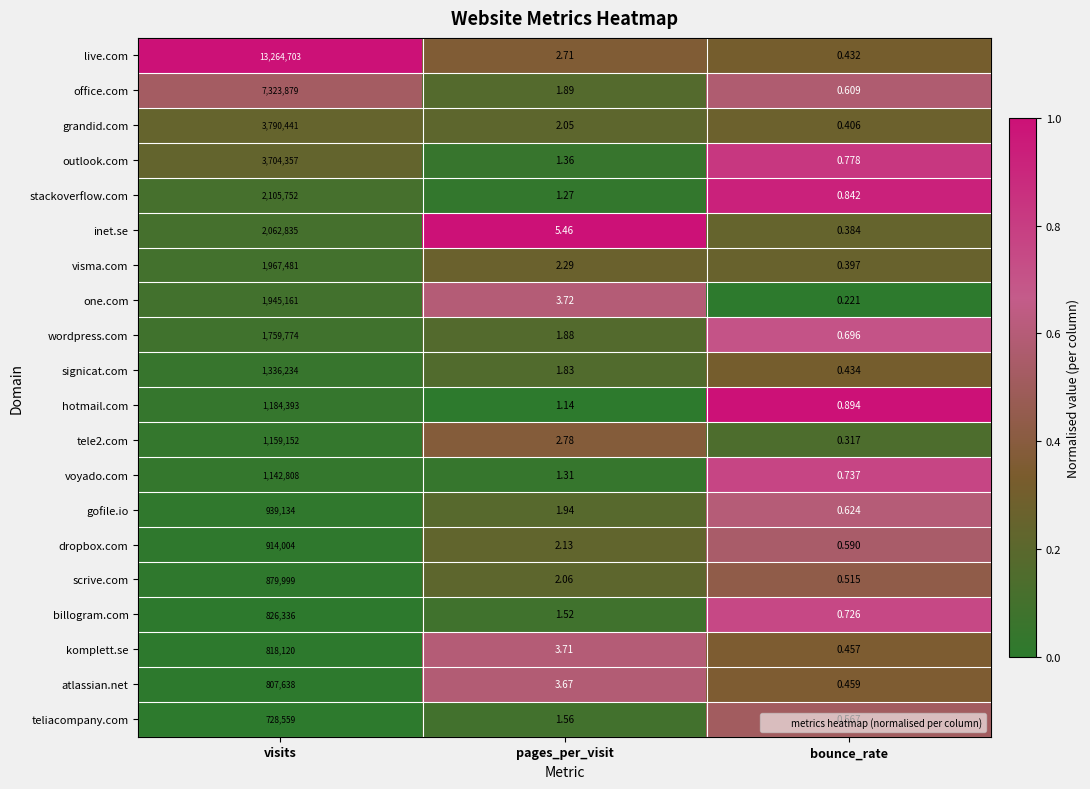

Which label corresponds to the smallest value in the chart?

bounce_rate